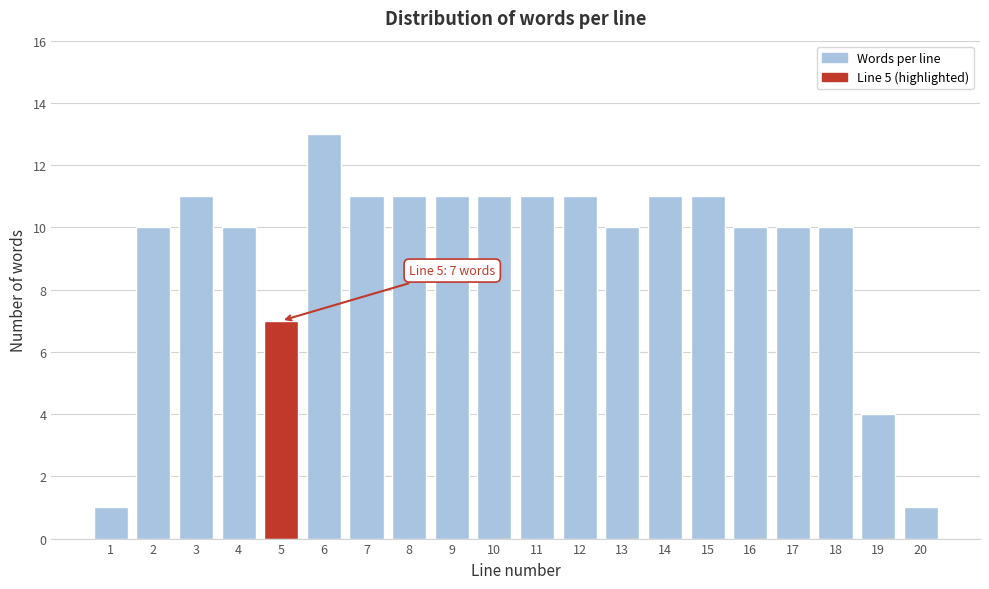

Reading right to left, transcribe all the data shown in this chart.

1	4	10	10	10	11	11	10	11	11	11	11	11	11	13	7	10	11	10	1